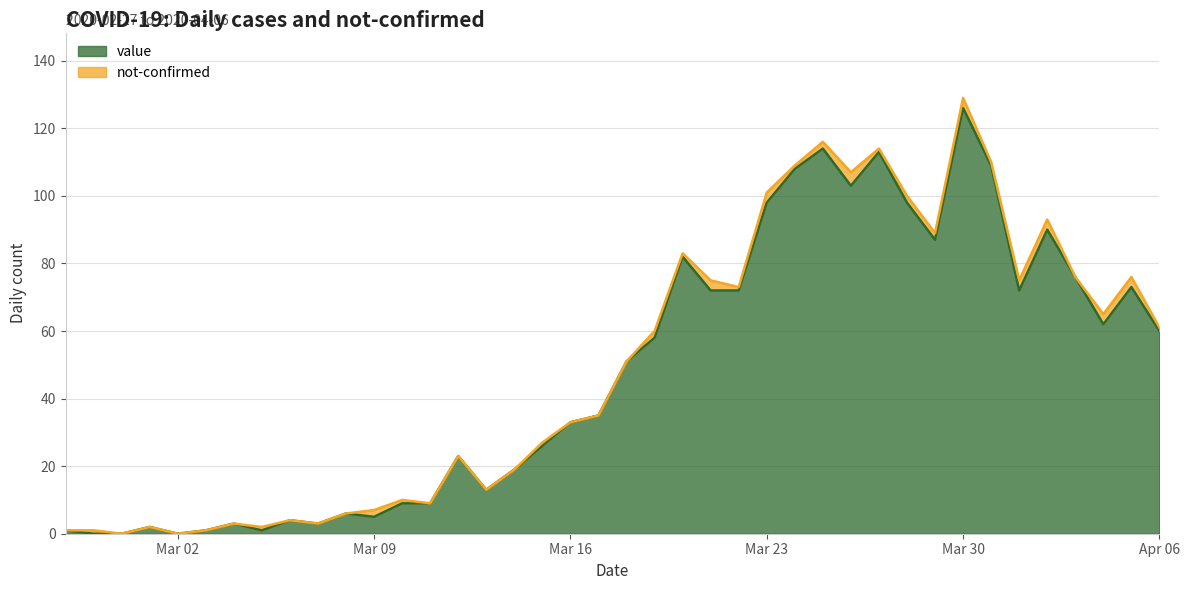

At which category is the sum across all series the highest?

Mar 30